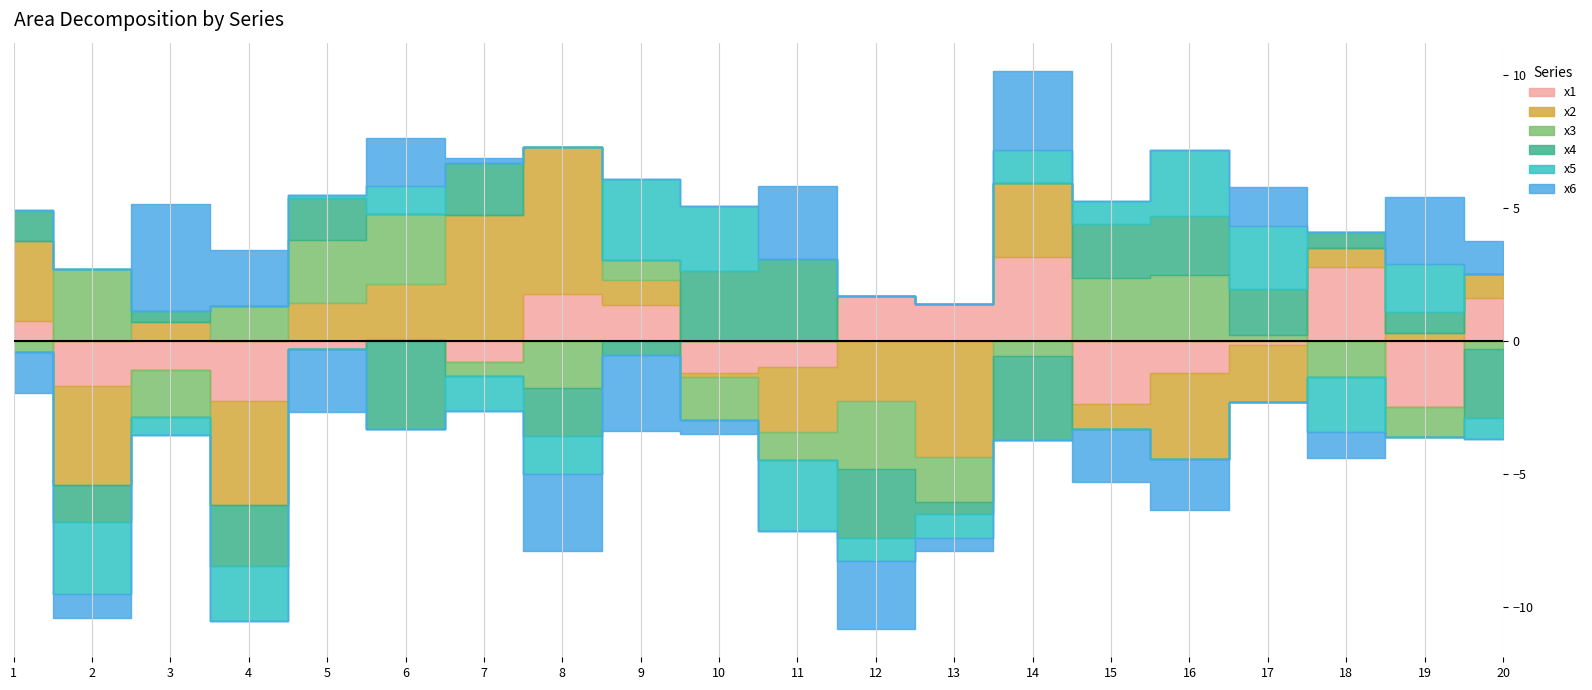

What is the difference between the maximum and minimum values in the x4 series?

6.4